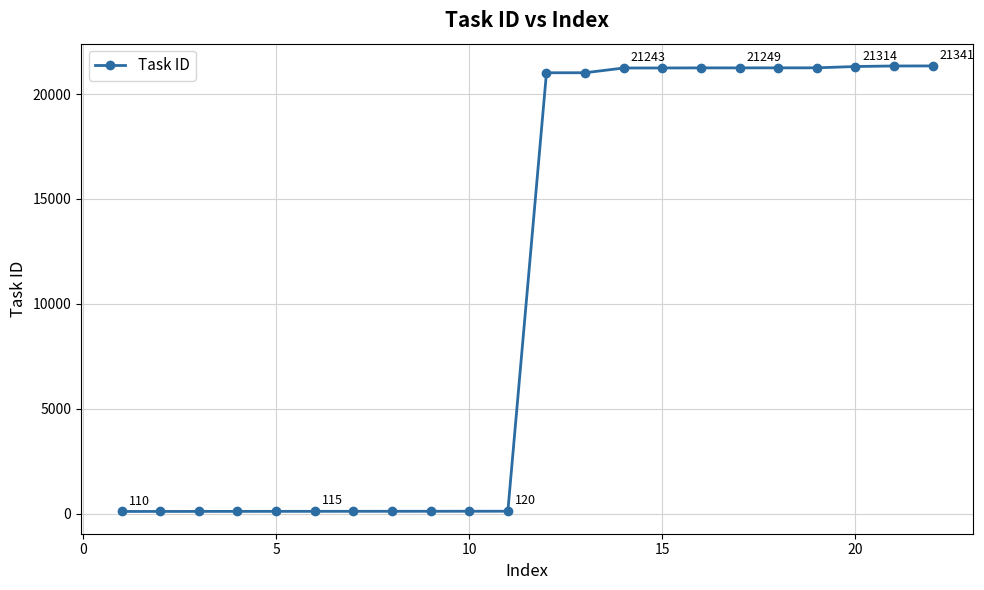

What is the greatest value displayed?

21341